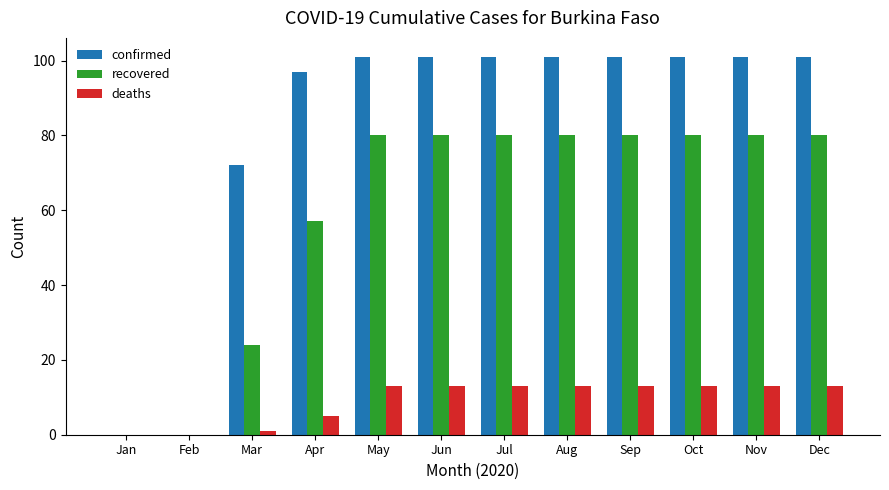

What is the average value of the confirmed series?

81